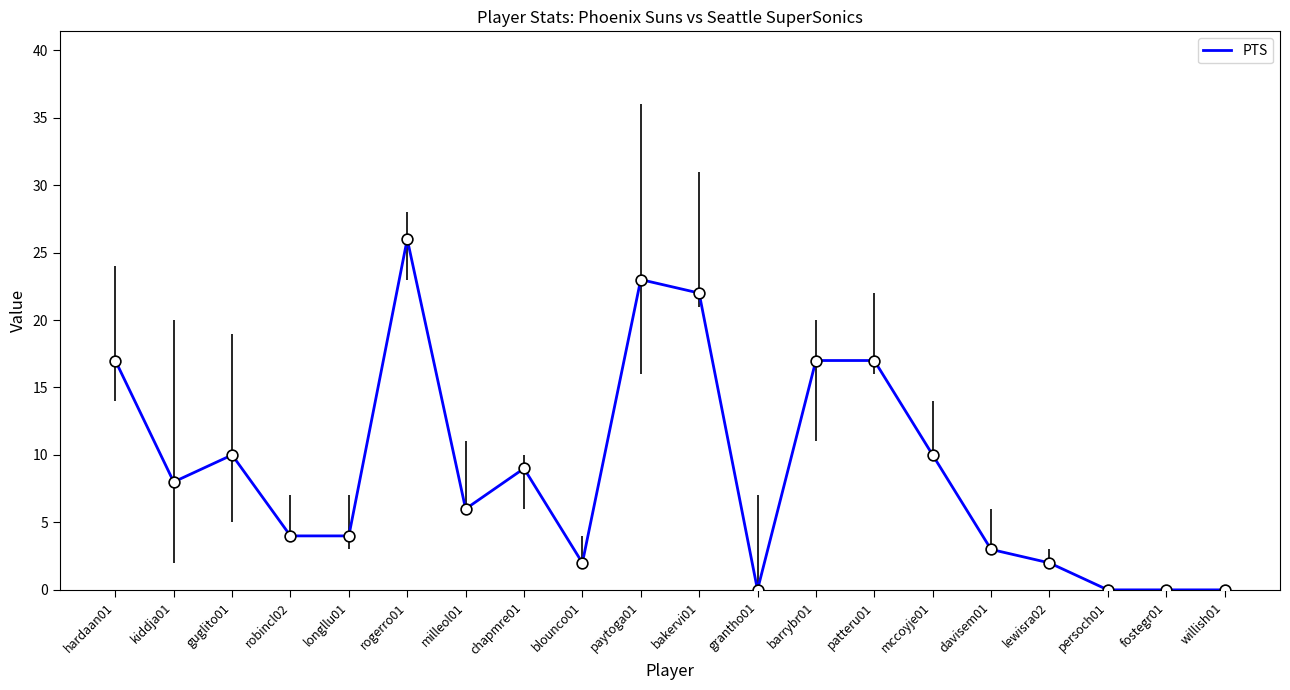

What is the change in value from lewisra02 to willish01?

-2